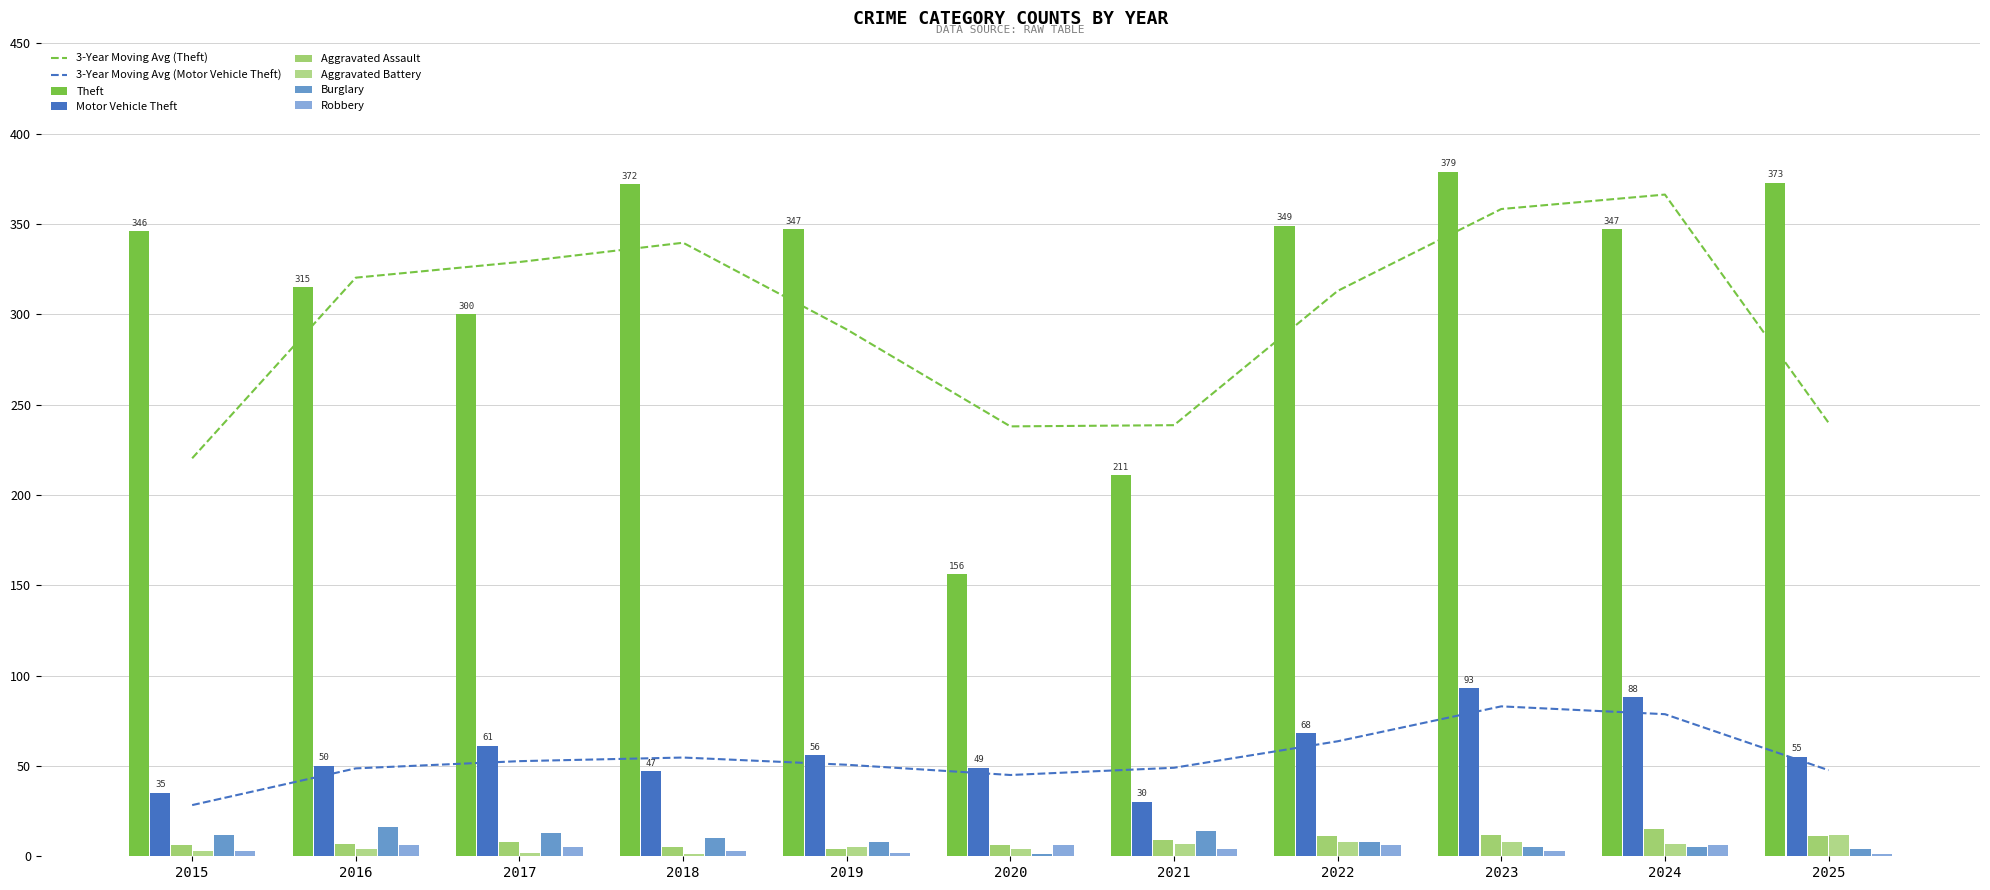

What is the value of the Robbery bar at the 6th from the left?

6